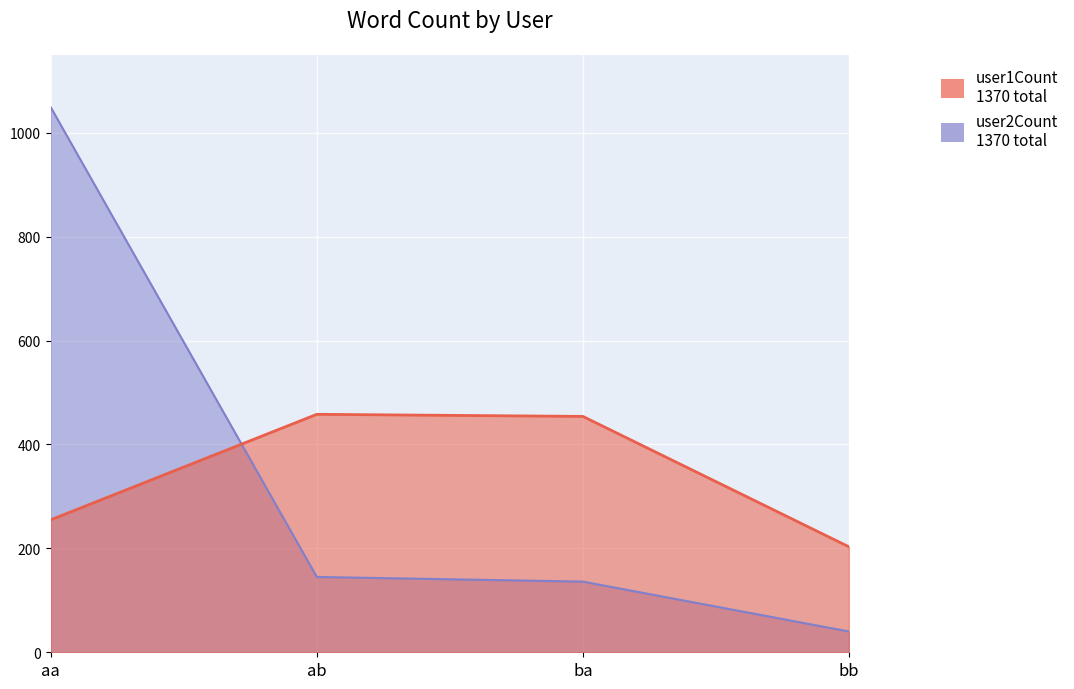

True or false: user1Count has more than 1 interior local peaks.

False